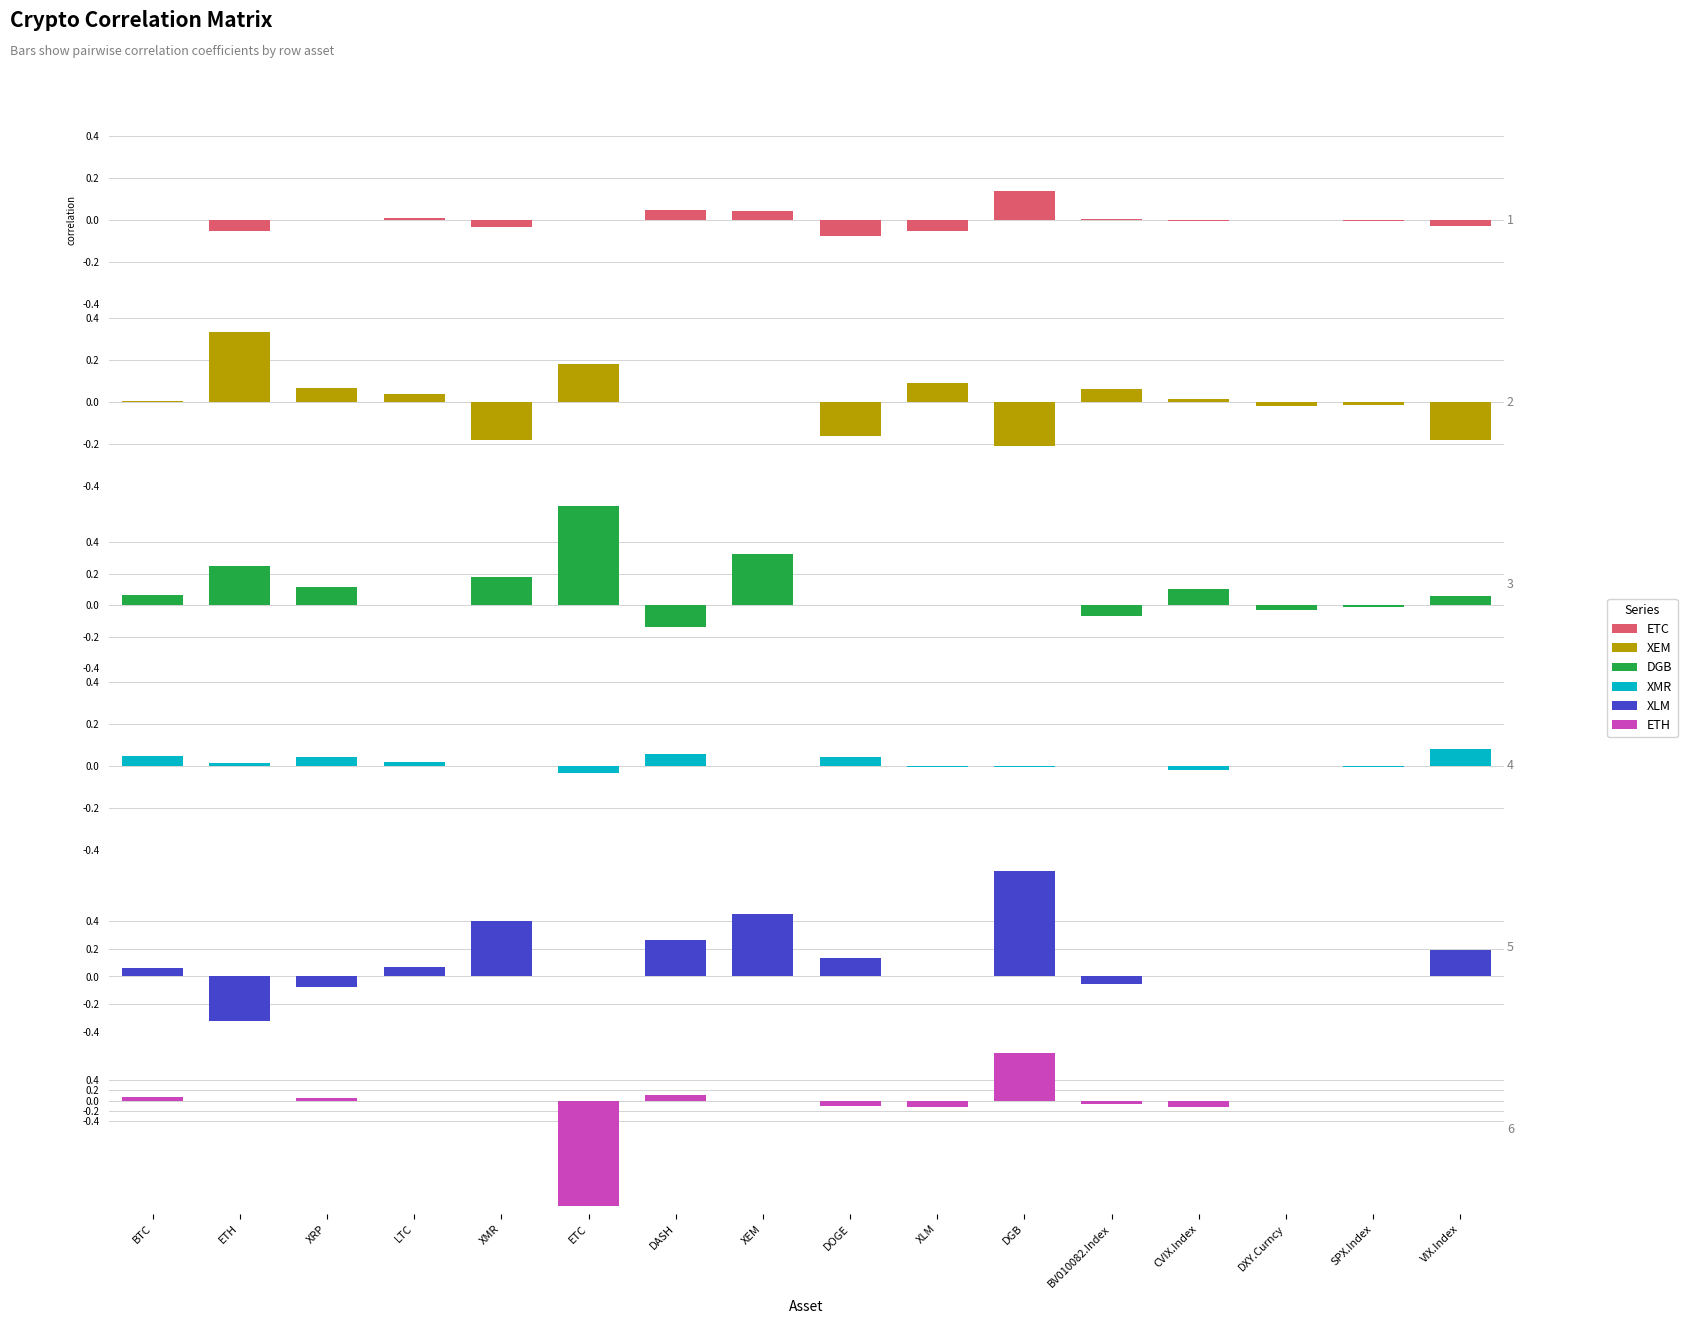

What is the value of the ETC bar at the 9th from the left?

-0.1